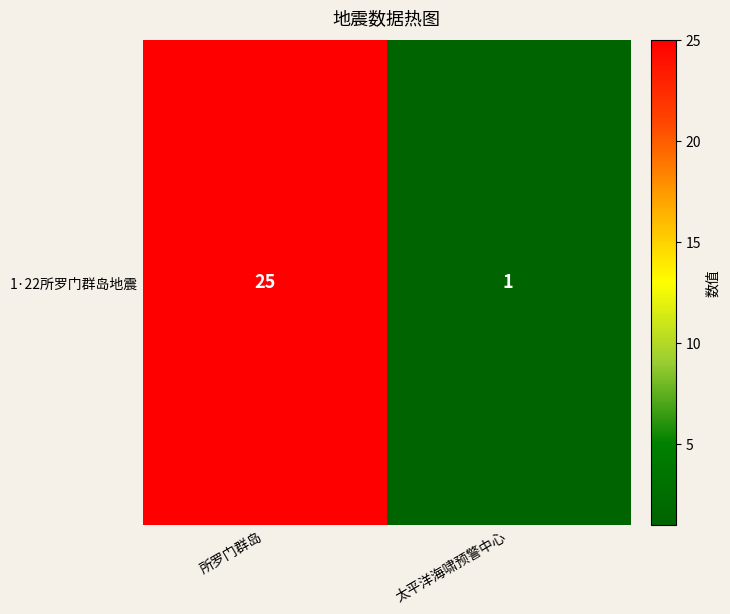

What is the difference between the values at 所罗门群岛 and 太平洋海啸预警中心?

24